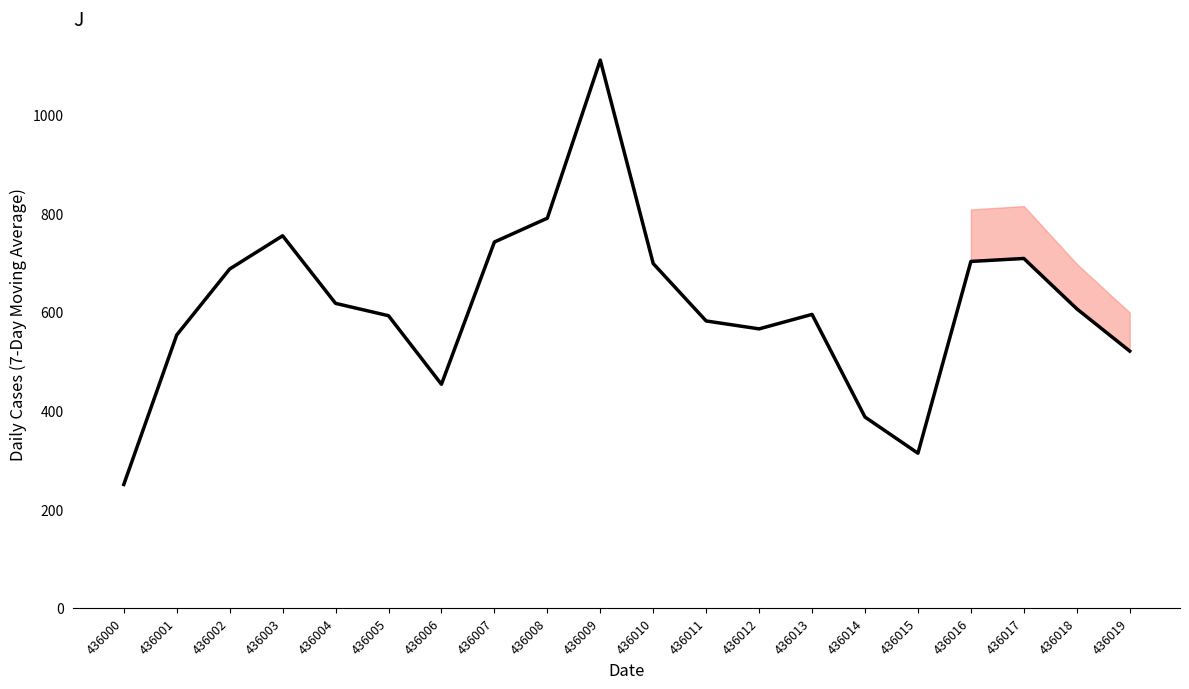

The value at 436004 is 954.0. True or false?

False